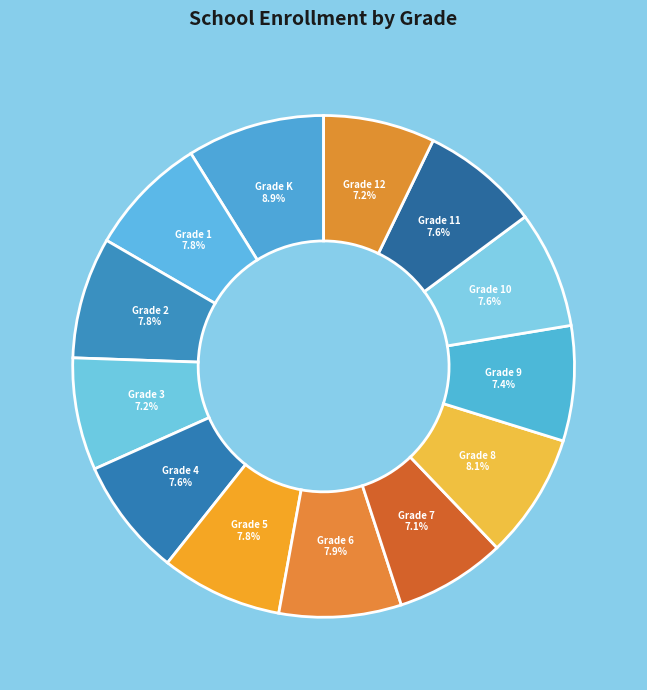

Count the number of slices in the pie.

13